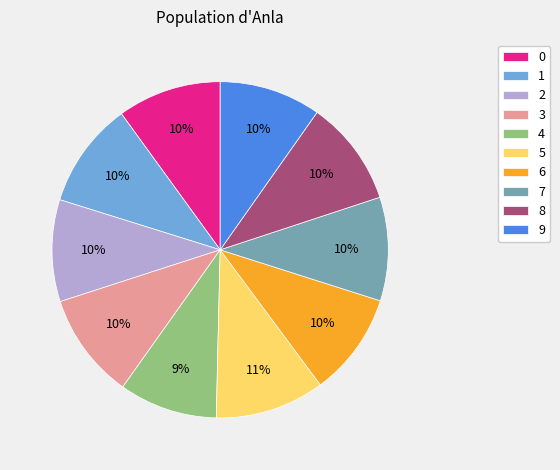

To the nearest percent, what is the average slice percentage?

10%